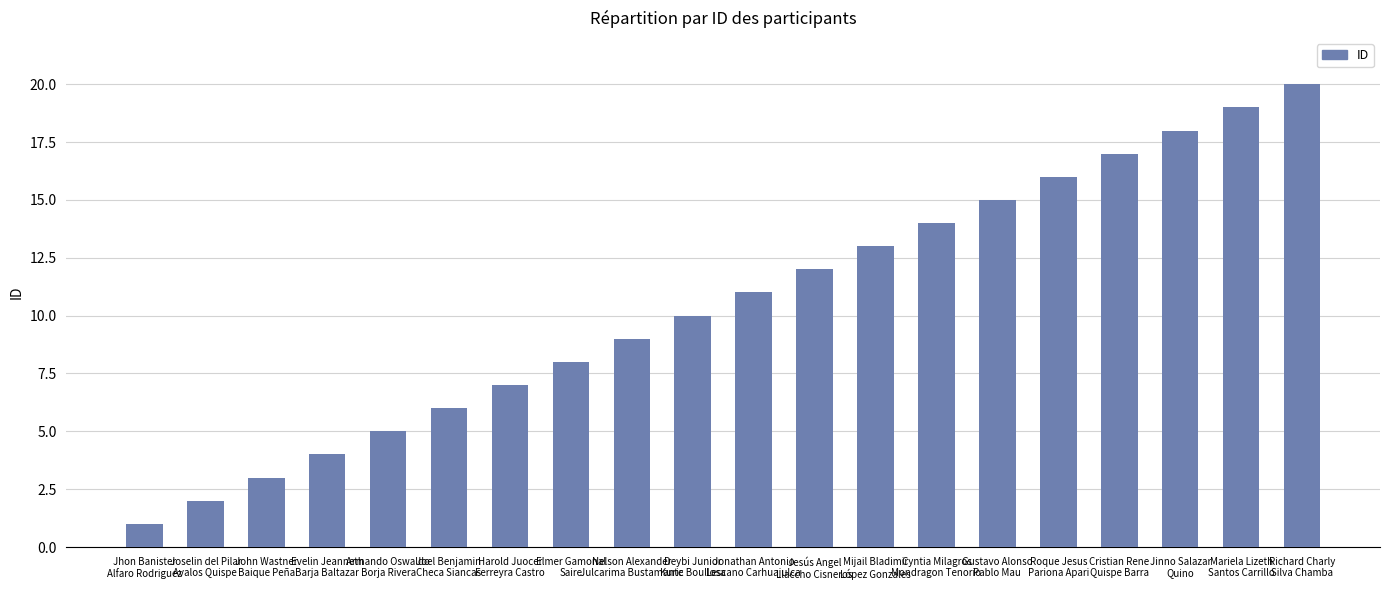

How many bars are there in total?

20